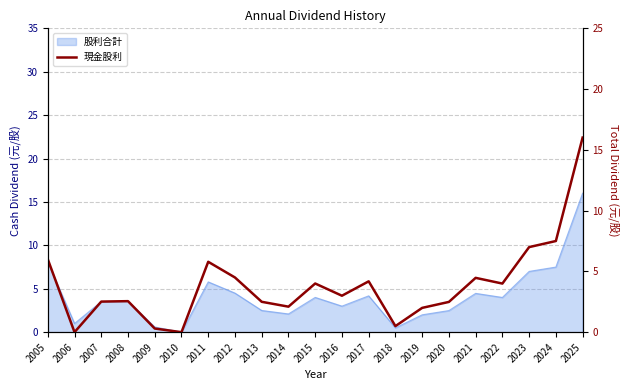

Where is the first local maximum?

2008